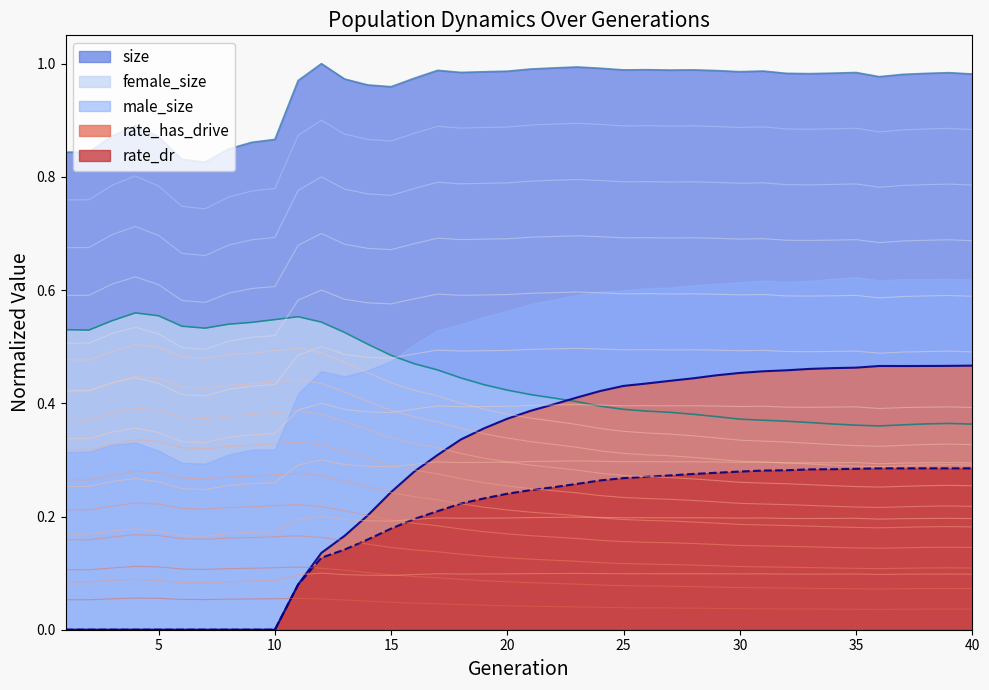

True or false: rate_dr and rate_has_drive cross at least once.

False